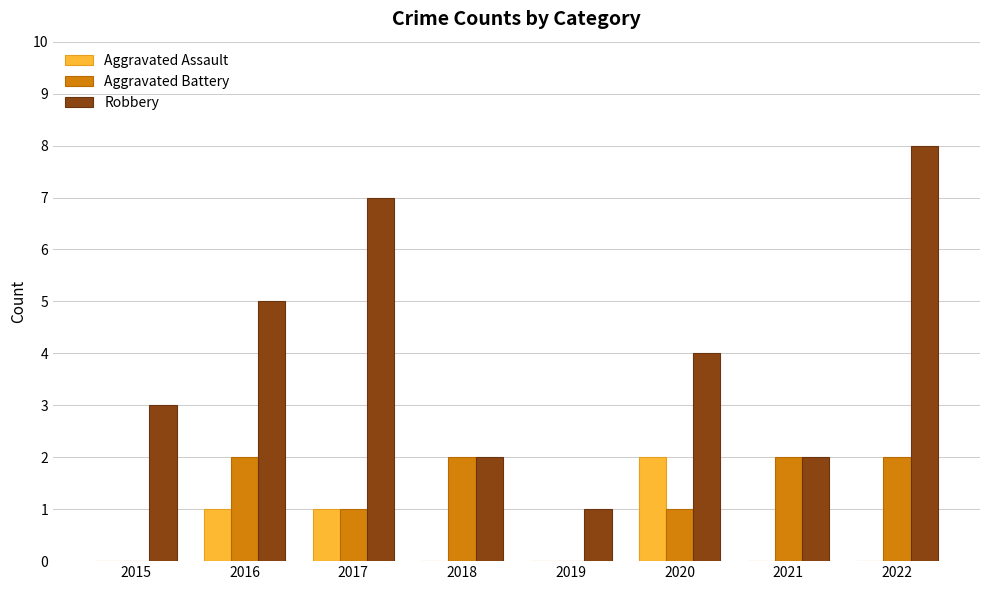

Reading left to right, transcribe all the data shown in this chart.

Aggravated Assault: 0	1	1	0	0	2	0	0
Aggravated Battery: 0	2	1	2	0	1	2	2
Robbery: 3	5	7	2	1	4	2	8